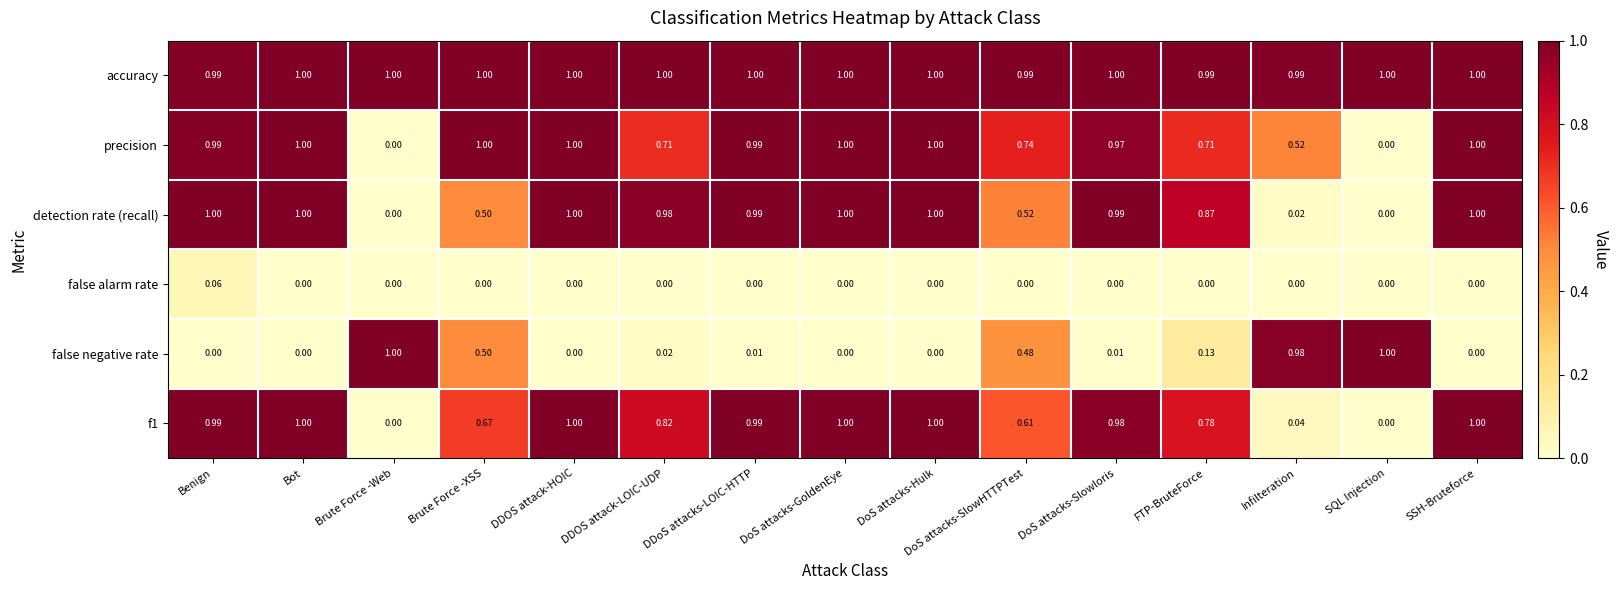

Between DoS attacks-GoldenEye and FTP-BruteForce, which series saw the biggest shift?

precision